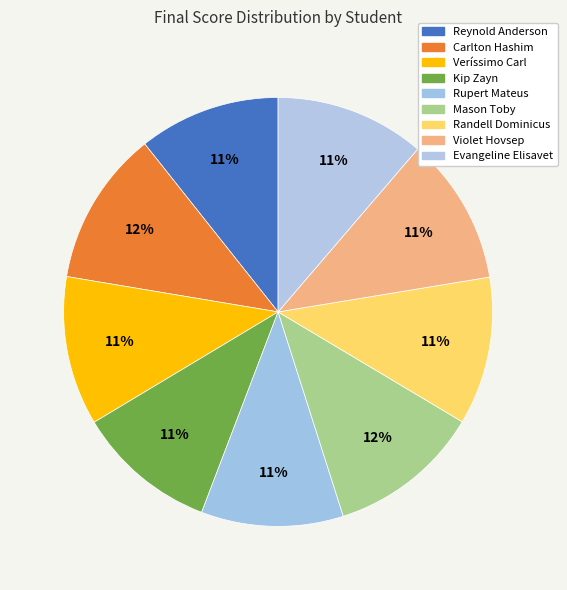

How many segments does this pie chart have?

9